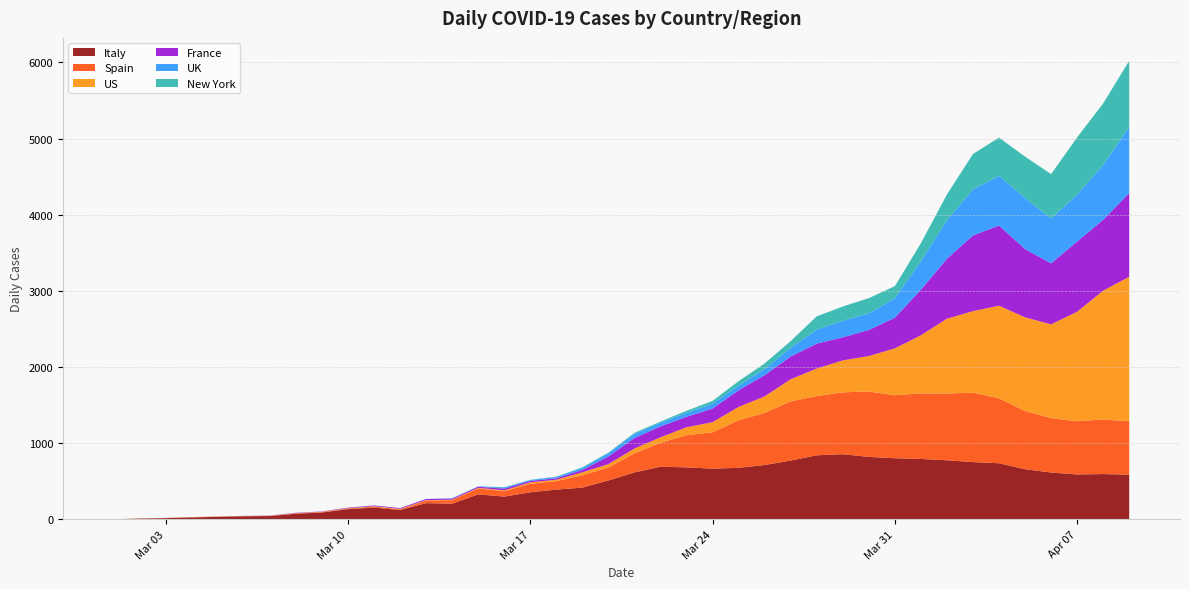

Reading left to right, what are all the values shown in this chart?

Italy: 0	18	27	28	41	49	36	133	97	168	196	0	439	175	368	349	345	475	427	627	793	651	601	743	683	712	919	889	756	812	837	727	760	766	681	525	636	604	542	610
Spain: 0	0	1	1	1	2	5	7	11	7	19	1	78	62	94	53	191	90	207	213	332	397	539	497	839	718	773	844	821	913	748	923	961	850	749	694	700	704	747	655
US: 0	5	1	4	1	2	3	4	1	6	8	4	7	7	9	22	23	10	82	44	63	110	140	149	236	267	372	445	441	511	895	884	1169	1161	1320	1212	1164	1939	1973	1783
France: 0	1	1	0	2	3	2	8	0	14	15	0	31	12	0	57	0	0	95	207	112	112	186	240	231	365	299	319	292	418	499	880	984	1120	1053	518	833	1417	541	1341
UK: 0	0	0	0	0	1	0	1	1	2	2	0	0	13	0	34	0	16	66	40	56	48	54	87	43	113	181	260	209	180	381	563	569	684	708	621	439	786	938	881
New York: 0	0	0	0	0	0	0	0	0	0	0	0	0	2	0	8	3	4	17	8	18	19	43	49	83	86	100	334	130	140	202	365	452	576	478	574	698	984	743	878